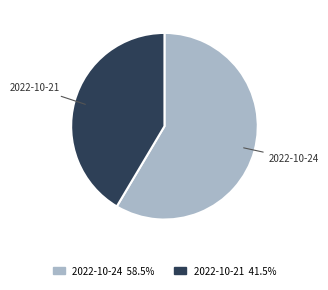

Which has a higher value, 2022-10-21 or 2022-10-24?

2022-10-24